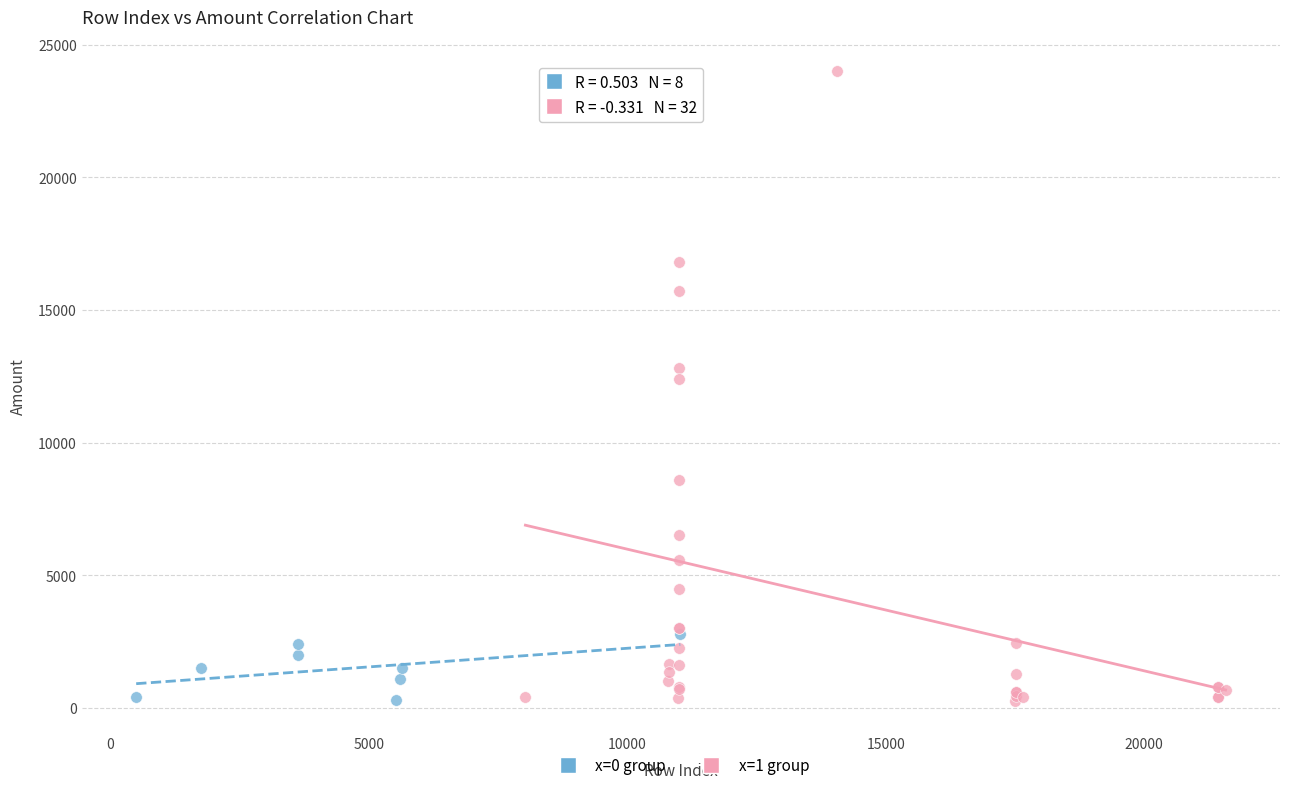

Which series has the largest Y range (max minus min)?

x=1 group